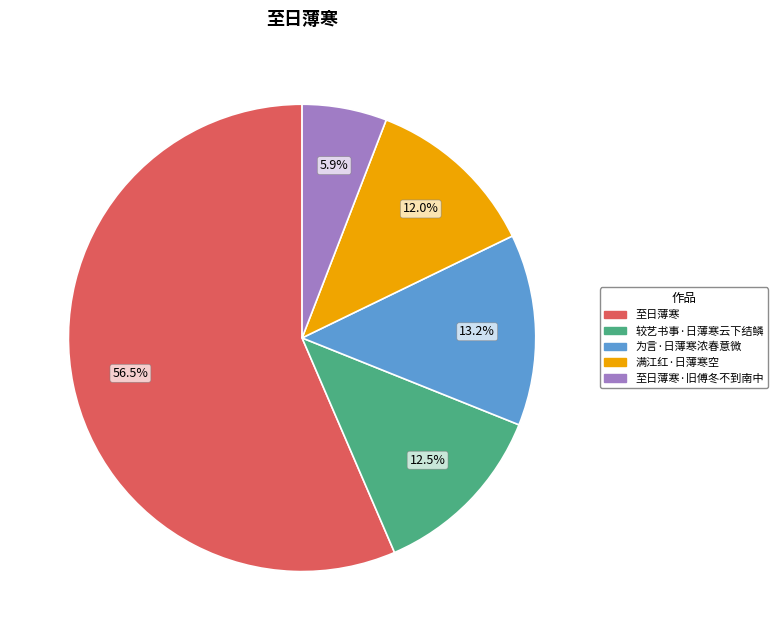

To the nearest percent, what is the difference between the largest and smallest slice percentages?

51%